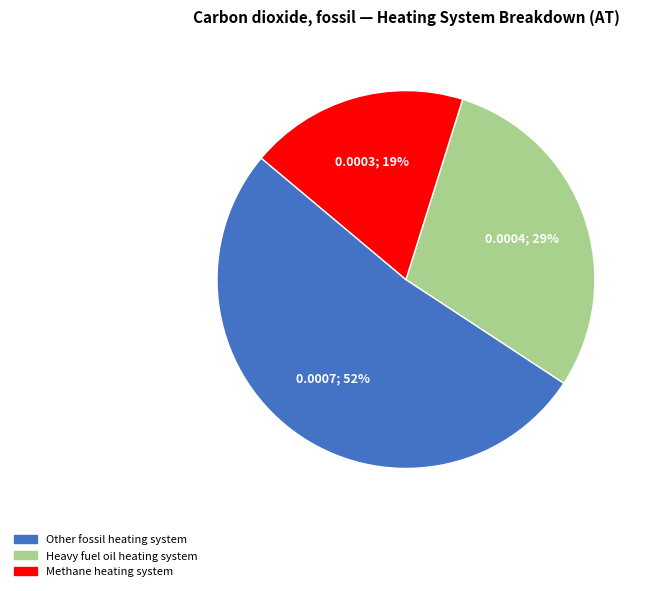

To the nearest percent, what is the average slice percentage?

33%